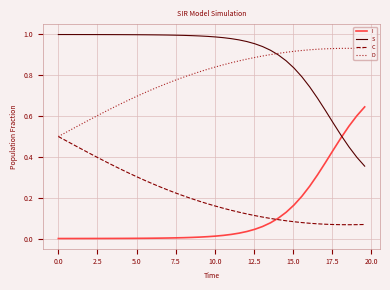

List the series in order of their peak value, highest first.

S, D, I, C